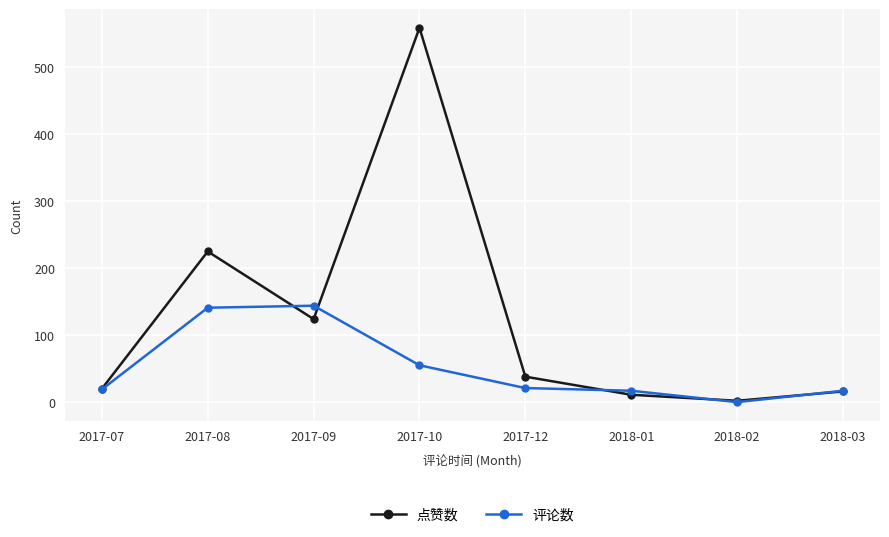

True or false: 评论数 has more than 0 interior local peaks.

True